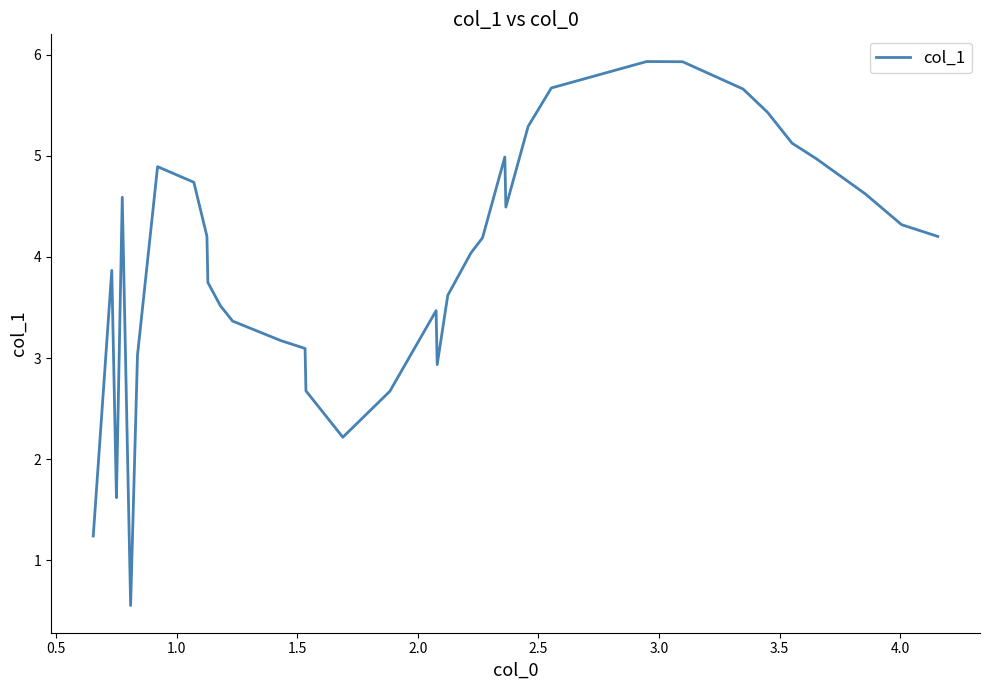

How many interior local valleys (lower than both neighbors) does the data have?

4